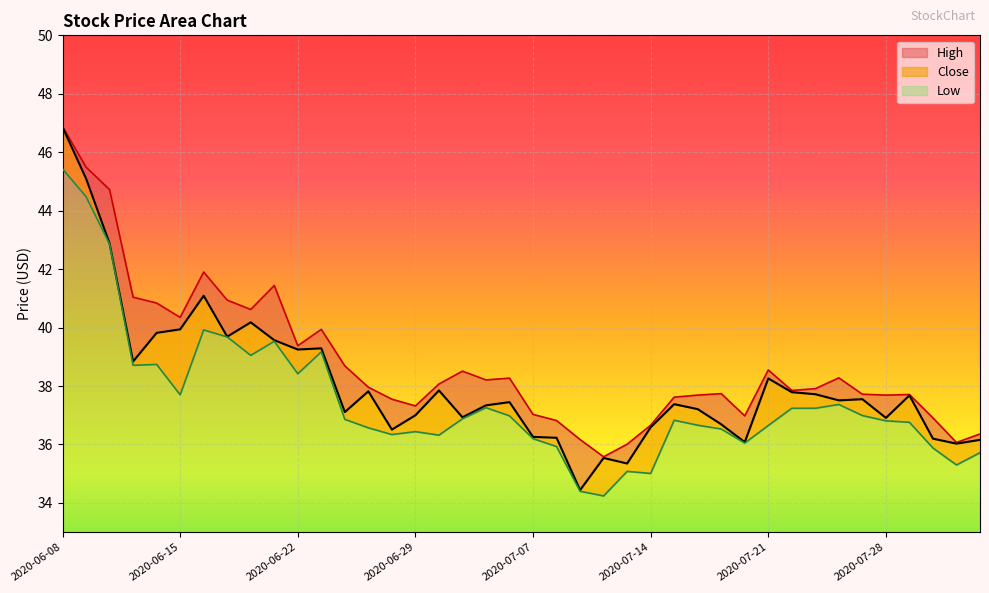

What is the total value across all series at 2020-08-03?

108.2